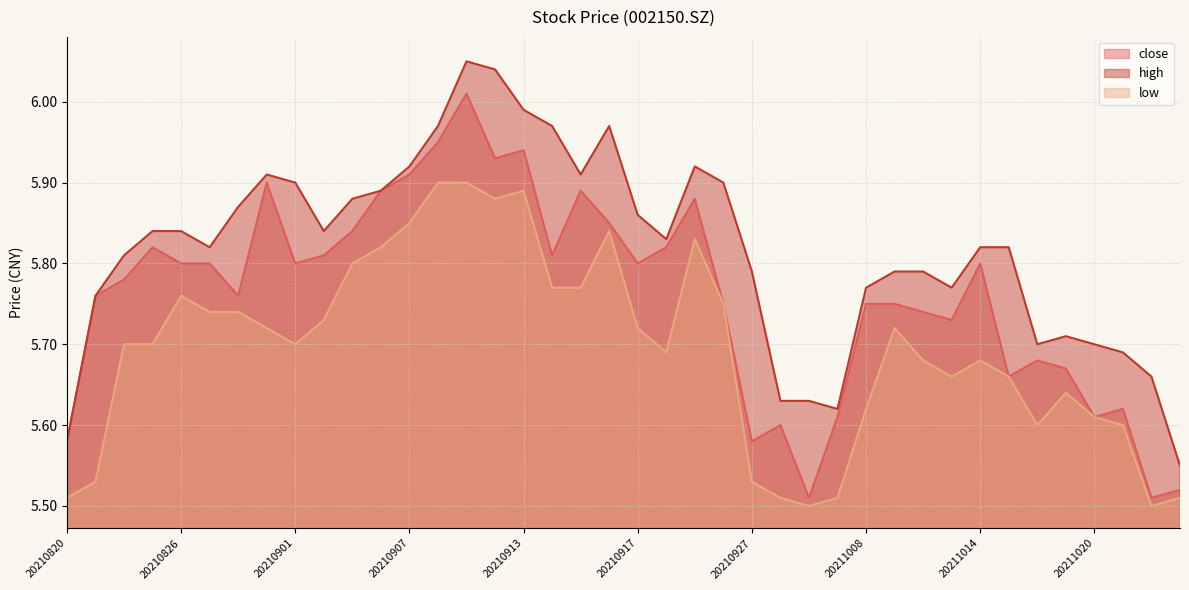

Which category has the highest value in the close series?

20210909